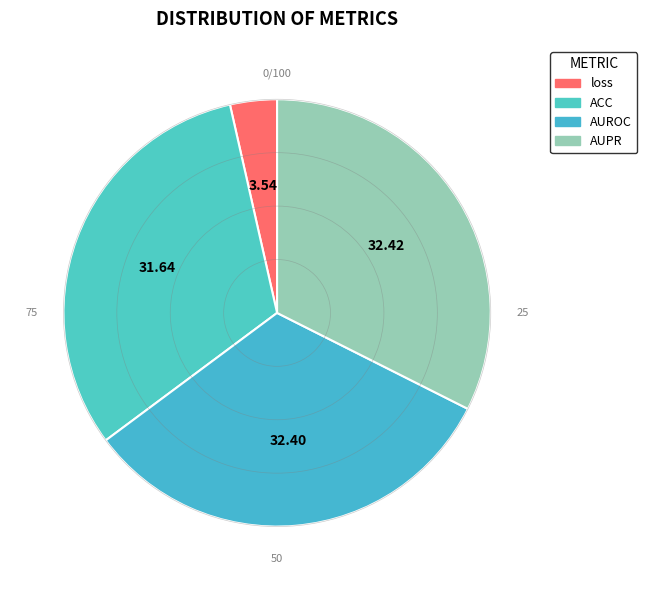

How many segments does this pie chart have?

4